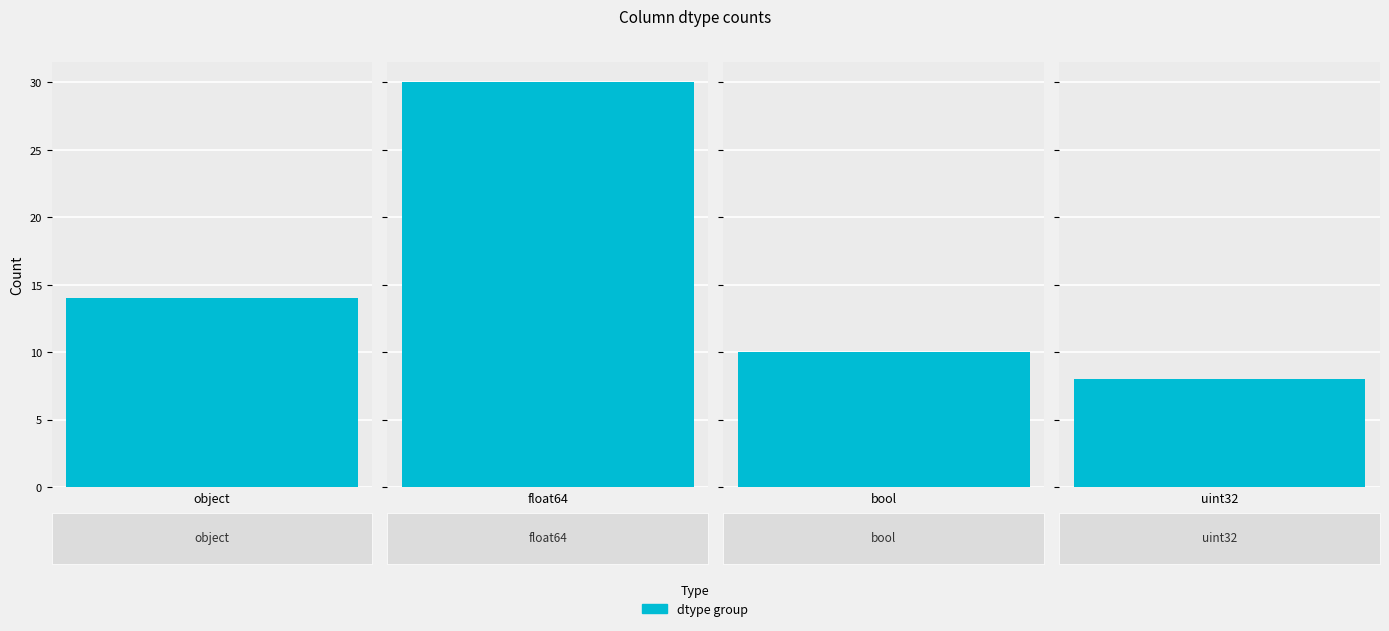

The value at uint32 is 8. True or false?

True